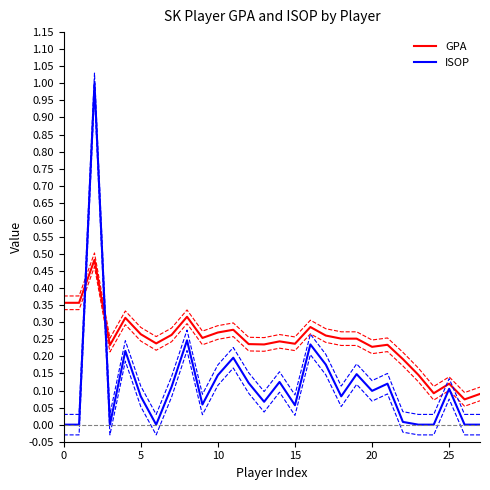

Count the GPA values in the range 0 to 1.

28